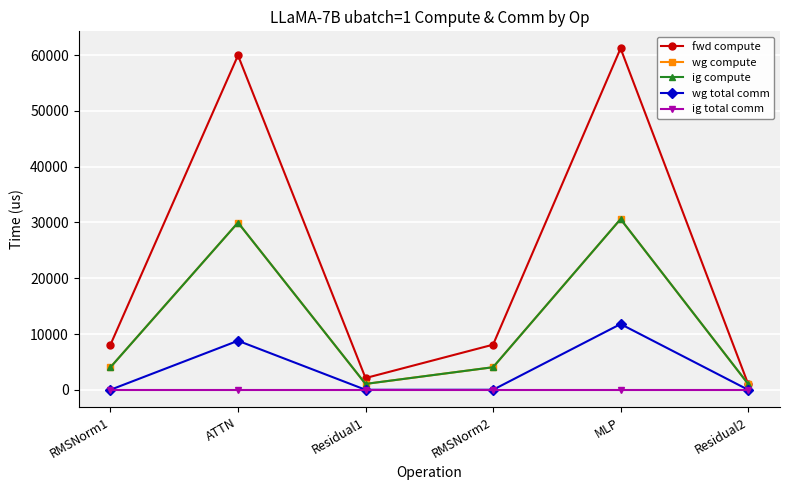

Does the chart have visible grid lines?

Yes